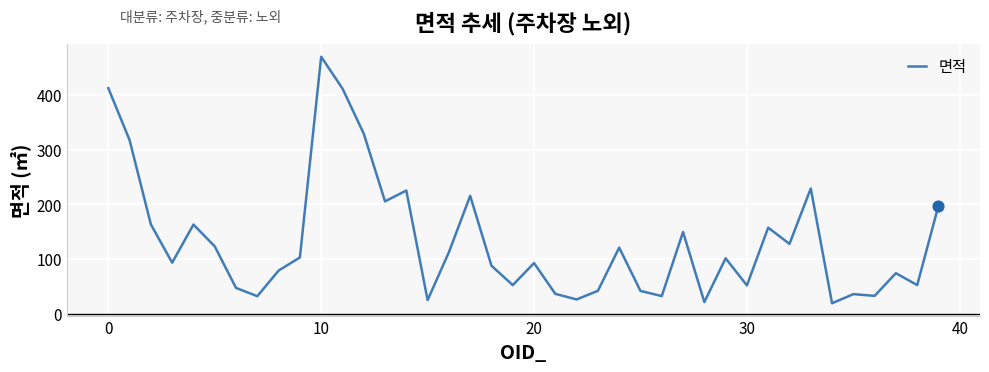

What is the greatest value displayed?

469.3